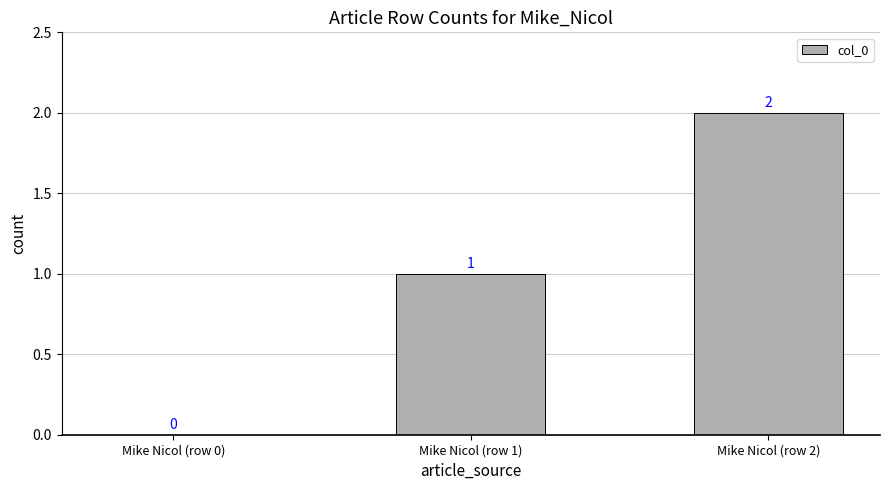

At which label is the value closest to 1?

Mike Nicol (row 1)